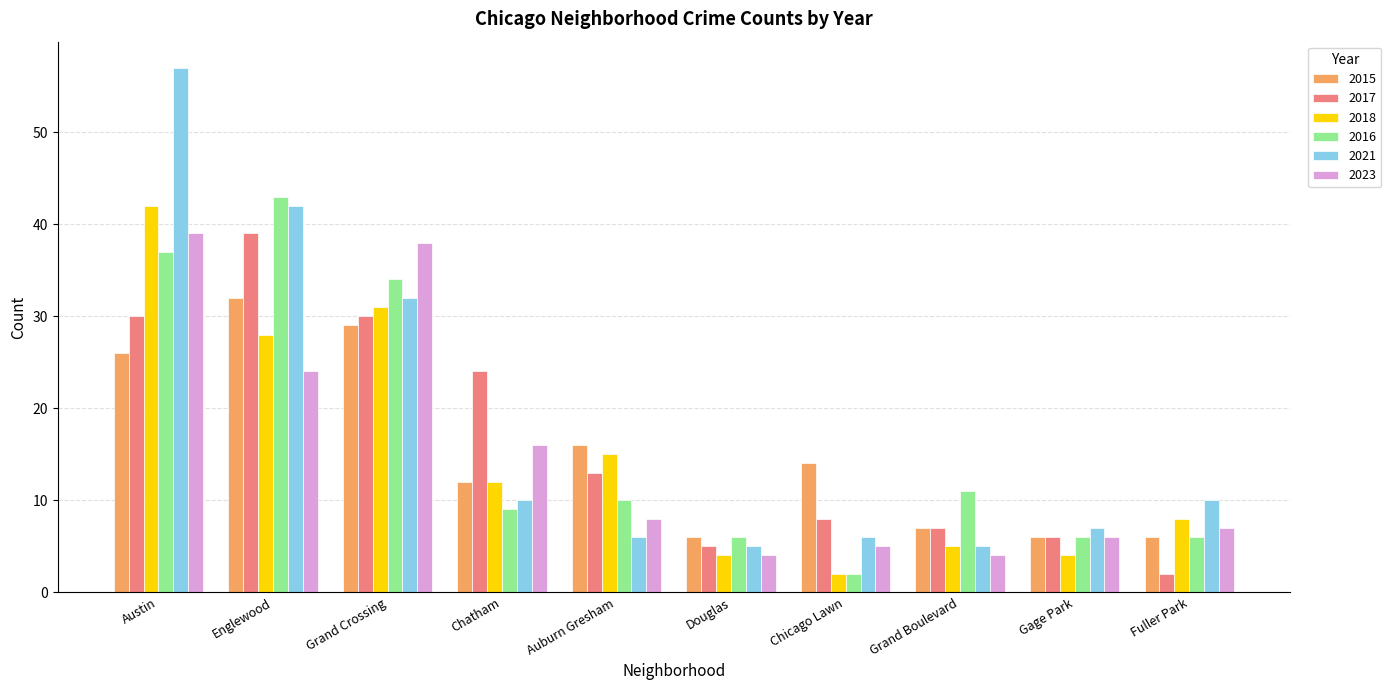

Which category has the highest value in the 2017 series?

Englewood